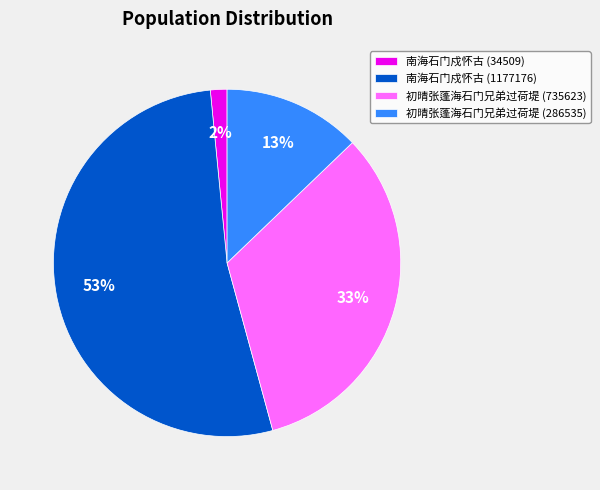

To the nearest percent, what portion does 南海石门戍怀古 (34509) represent?

2%